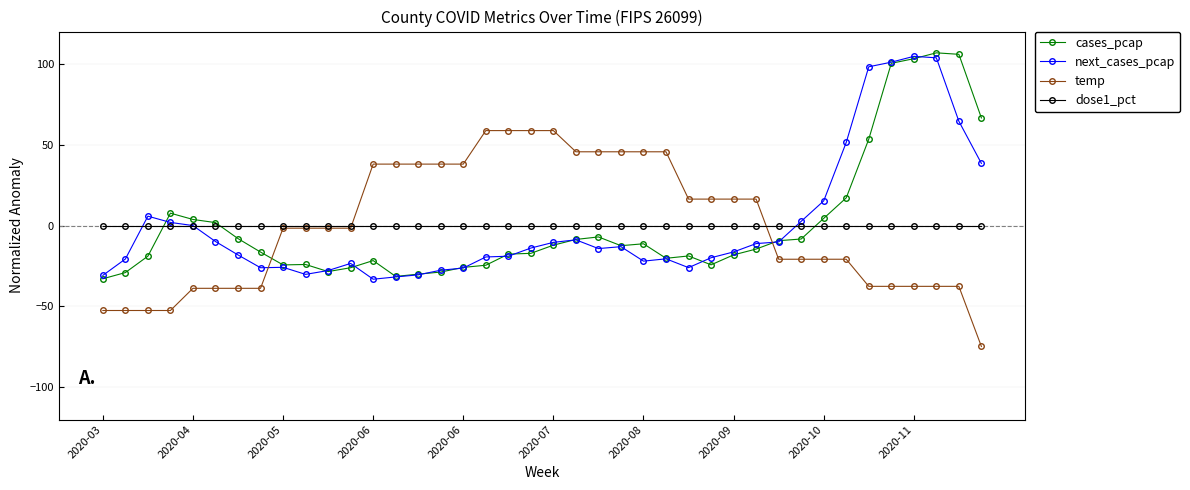

At how many categories does at least one series exceed 84?

5